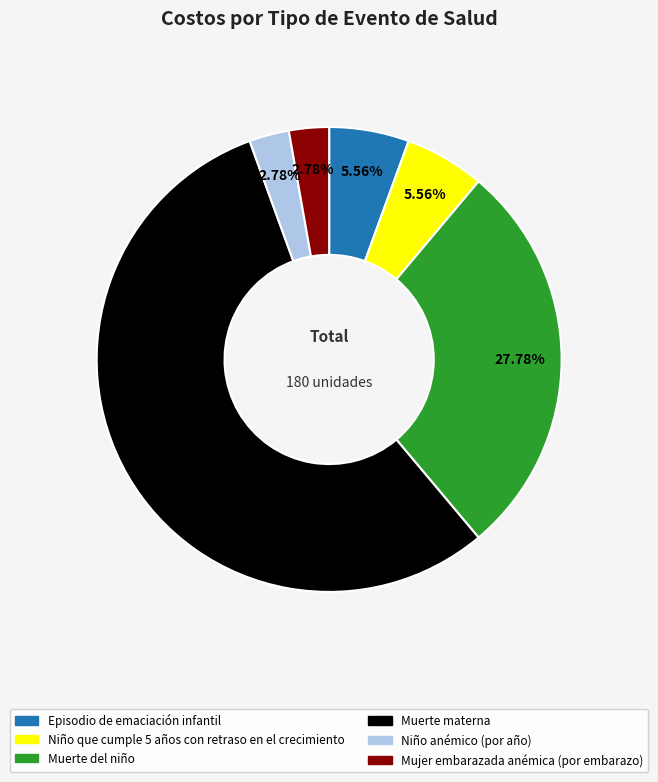

True or false: Mujer embarazada anémica (por embarazo) accounts for 3% of the total.

True